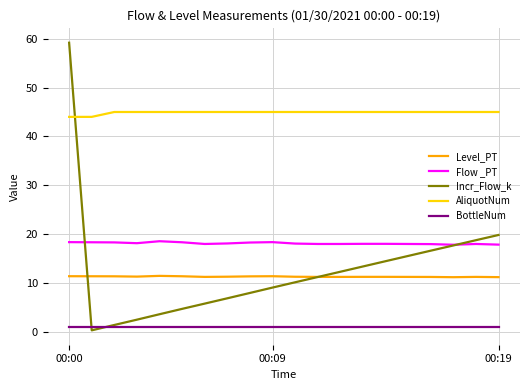

How many AliquotNum values are between 45 and 46?

18